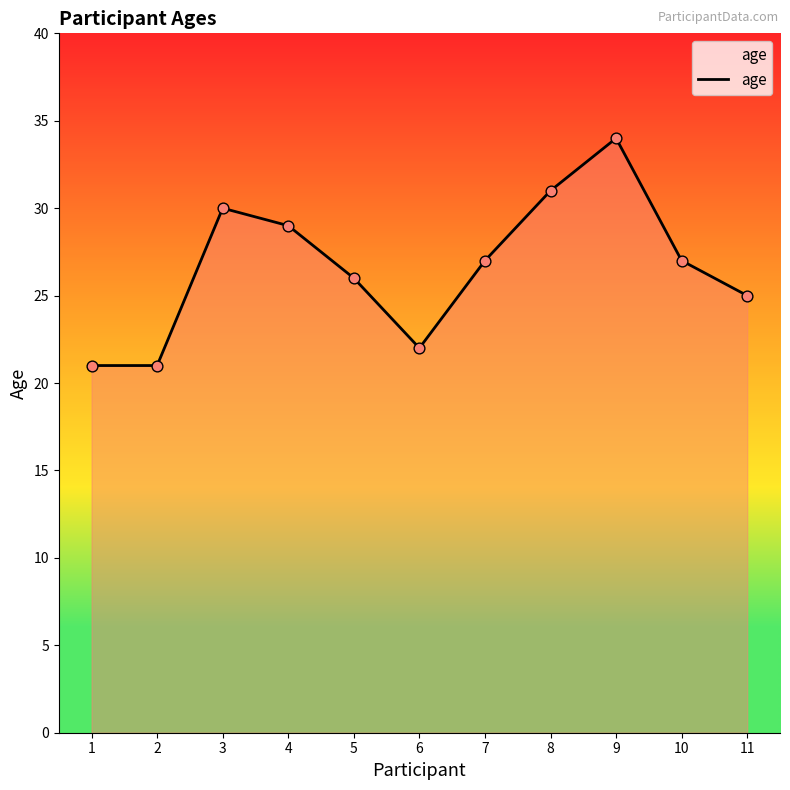

What is the change in value from 3 to 4?

-1